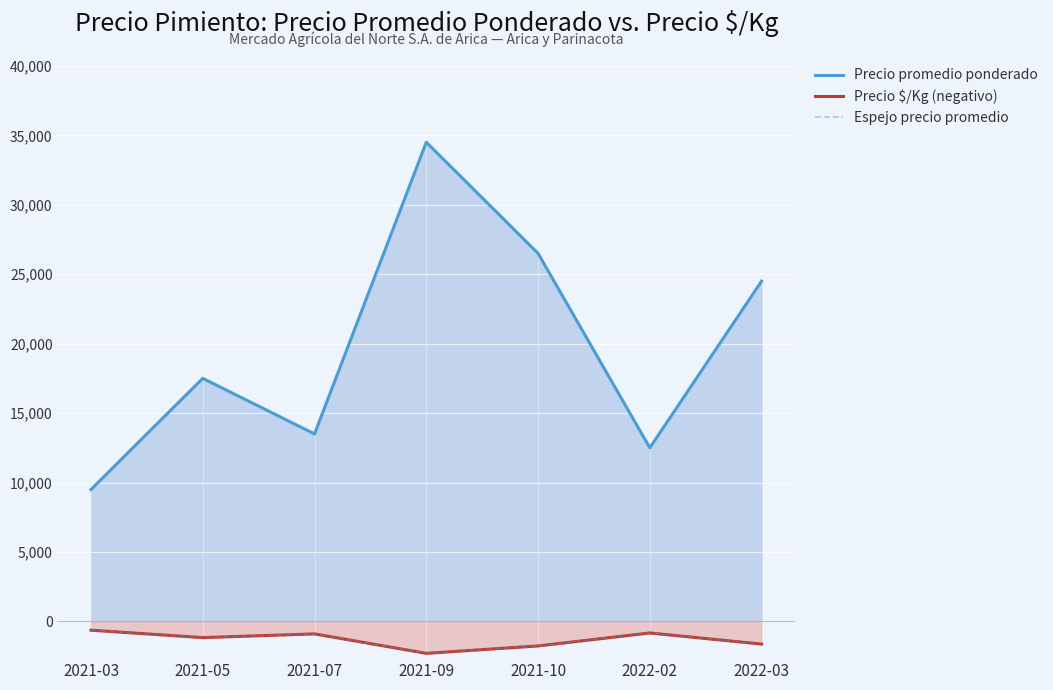

At 2022-02, list the series in order from smallest to largest.

Espejo precio promedio, Precio $/Kg (negativo), Precio promedio ponderado